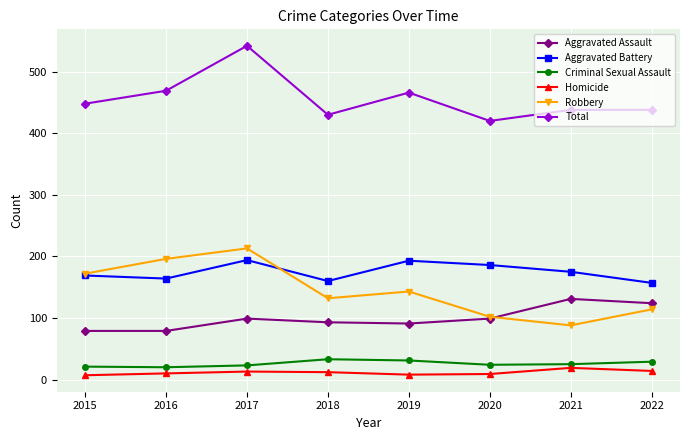

Which category has the highest value in the Aggravated Assault series?

2021